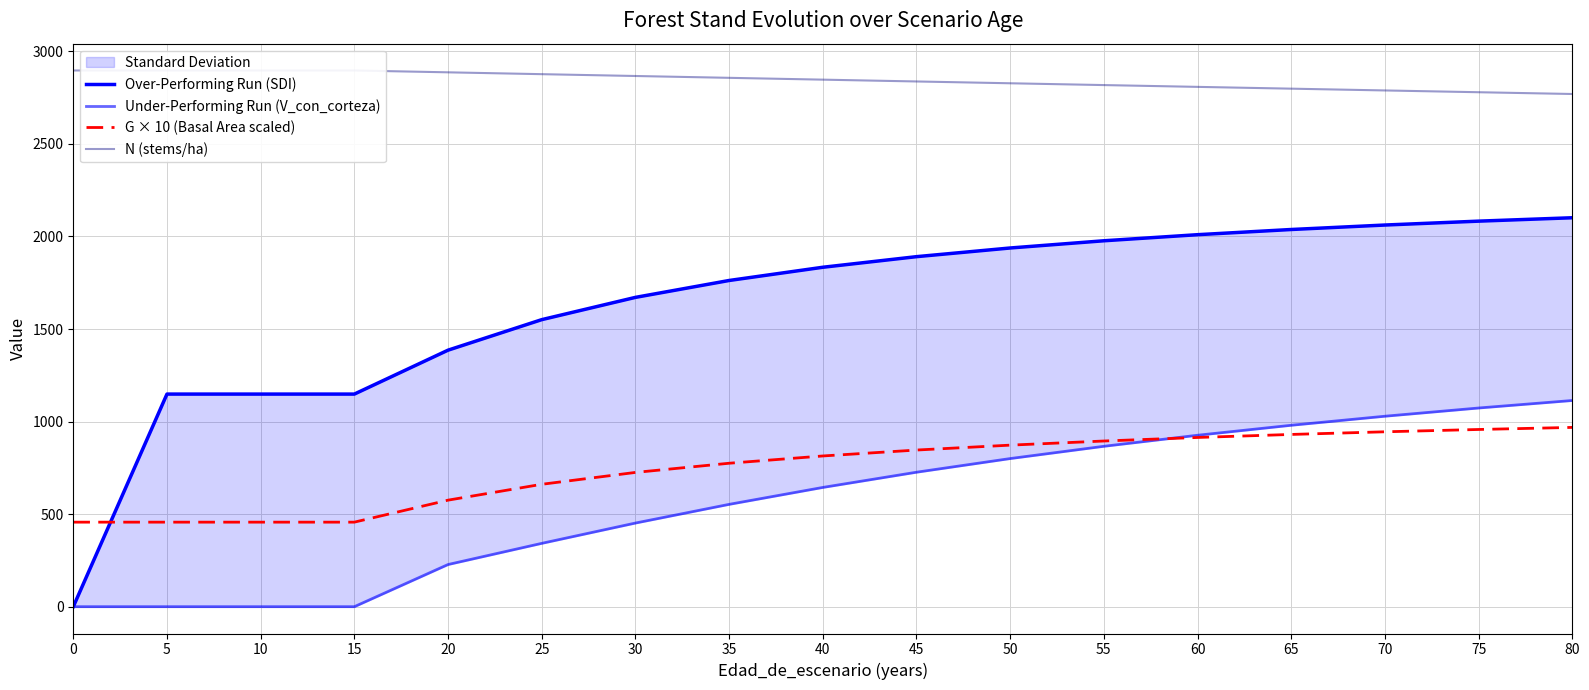

The G × 10 (Basal Area scaled) series shows 727.1 at 0. True or false?

False